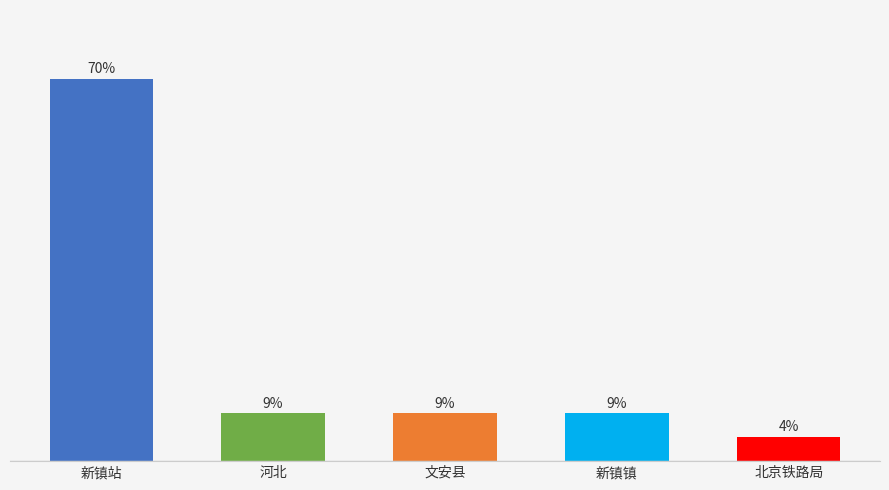

Reading right to left, what are all the values shown in this chart?

4.3	8.7	8.7	8.7	69.6